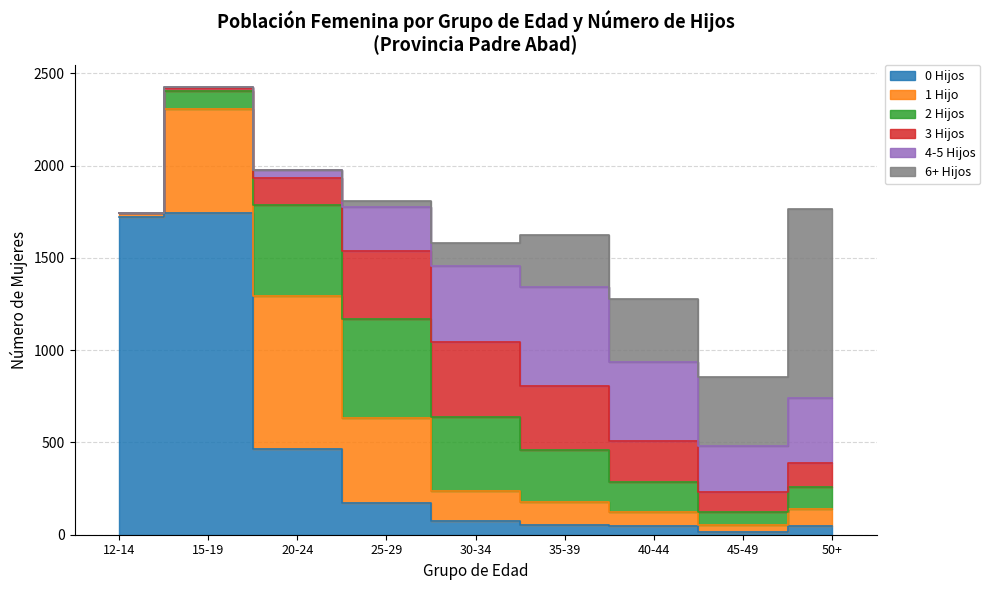

What is the greatest value displayed?

1744